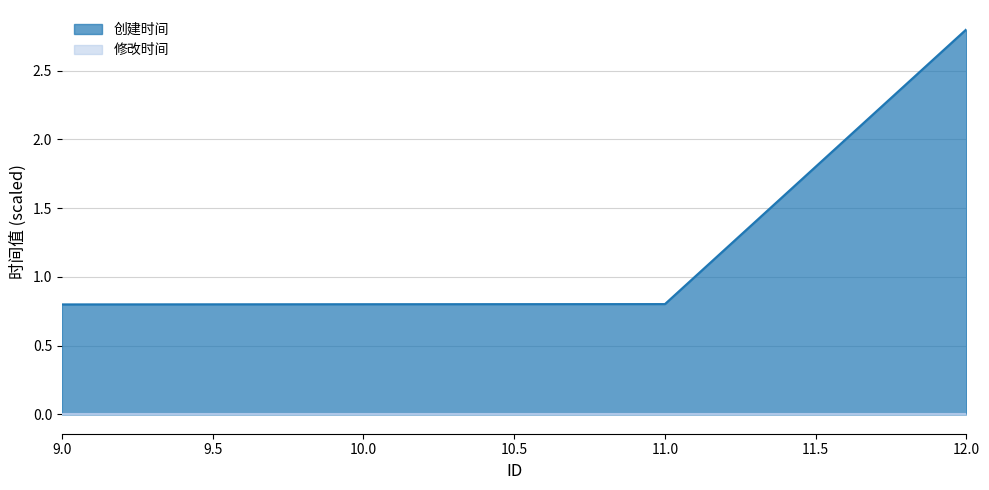

Reading left to right, list all the values displayed in this chart.

0.8	0.8	0.8	2.8